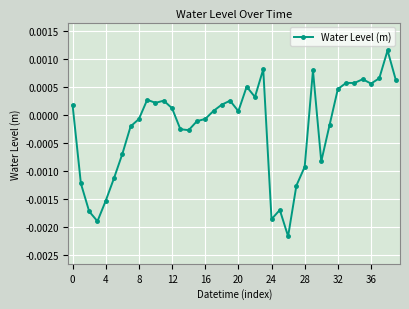

Does the chart have visible grid lines?

Yes